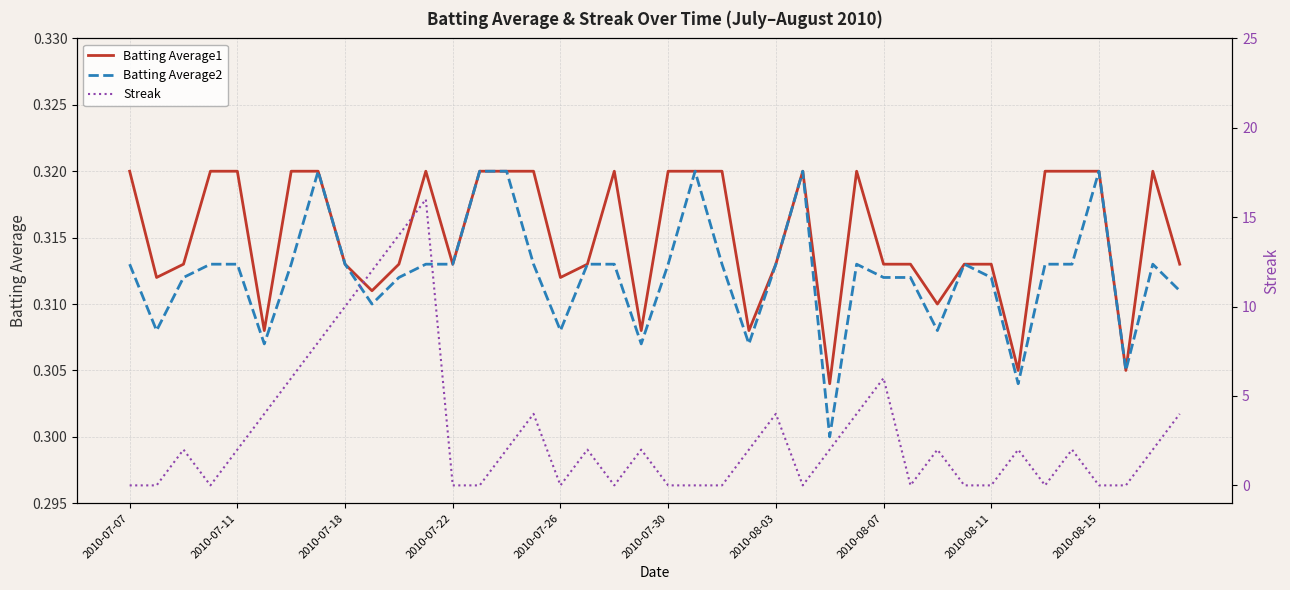

Is it true that Batting Average1 equals 0.1 at 2010-07-30?

False